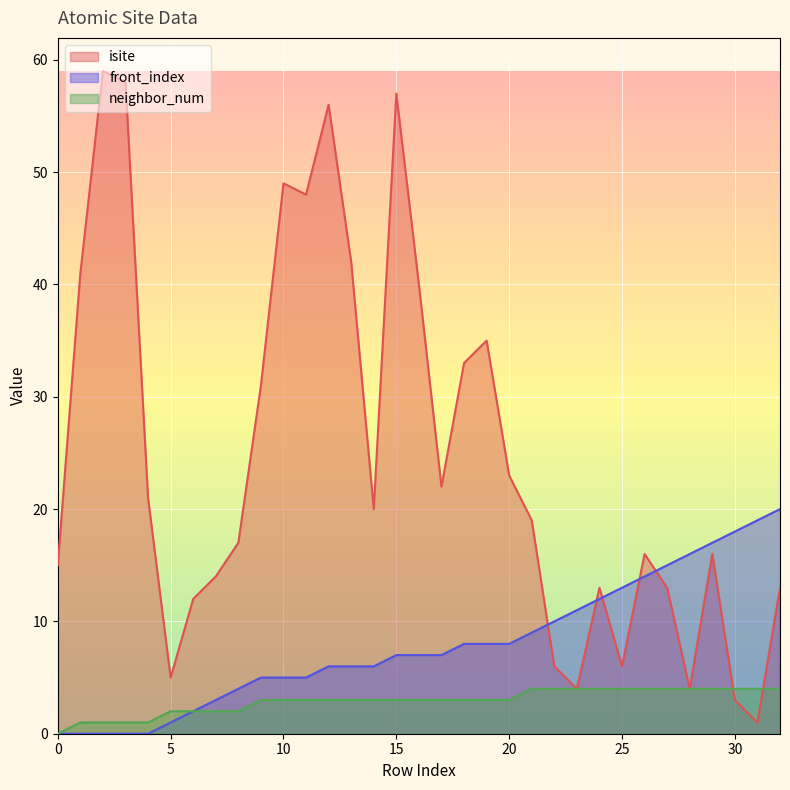

List the series in order of their peak value, lowest first.

neighbor_num, front_index, isite